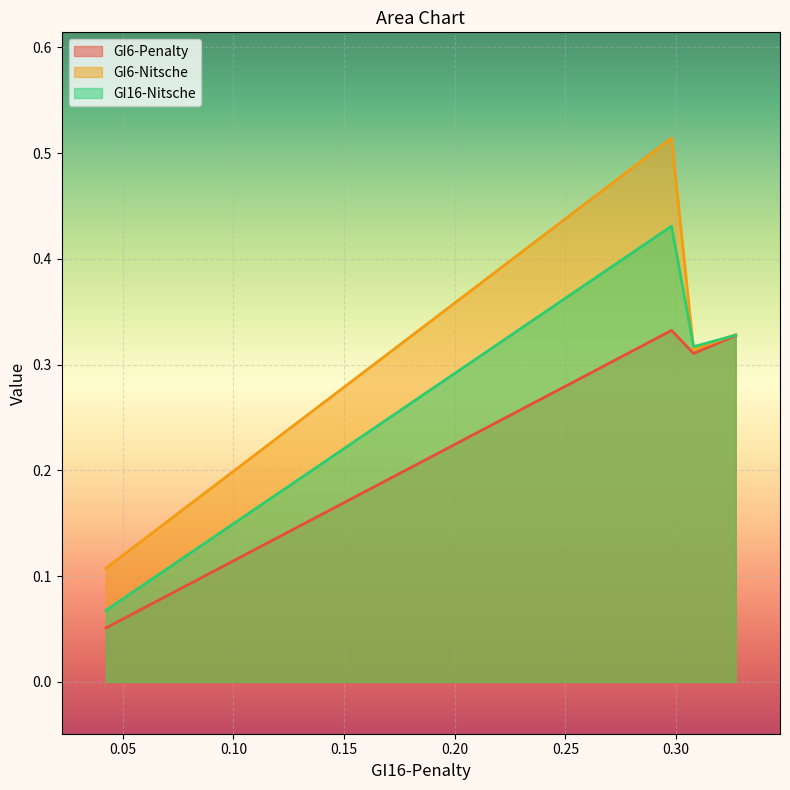

What is the label of the 4th point from the right?

0.042345691364664505